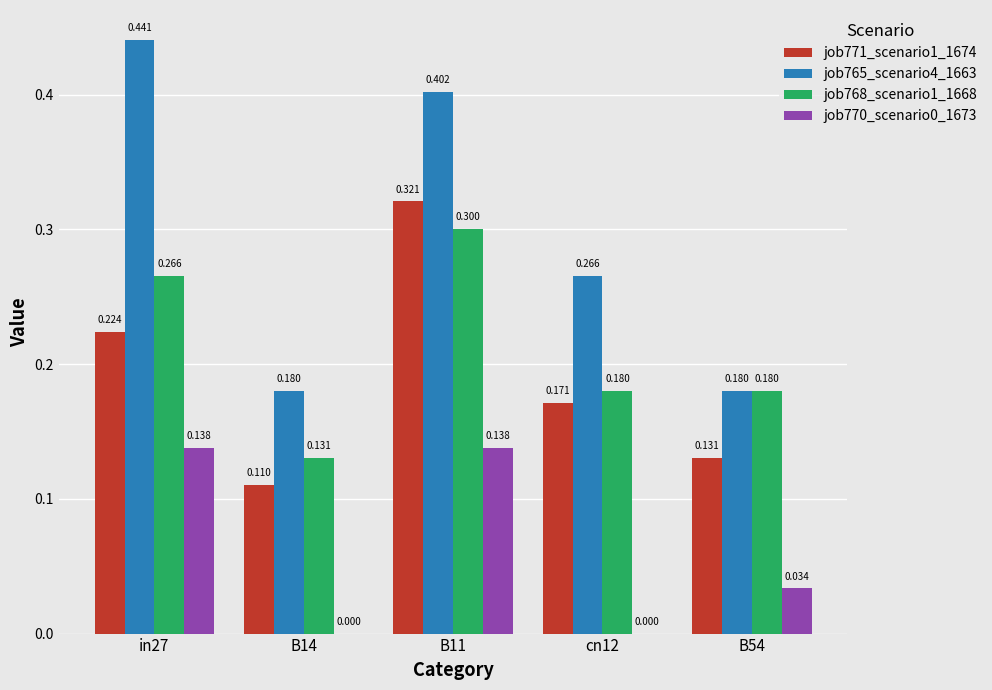

Is the value of job771_scenario1_1674 at B14 greater than the value of job765_scenario4_1663 at B11?

No